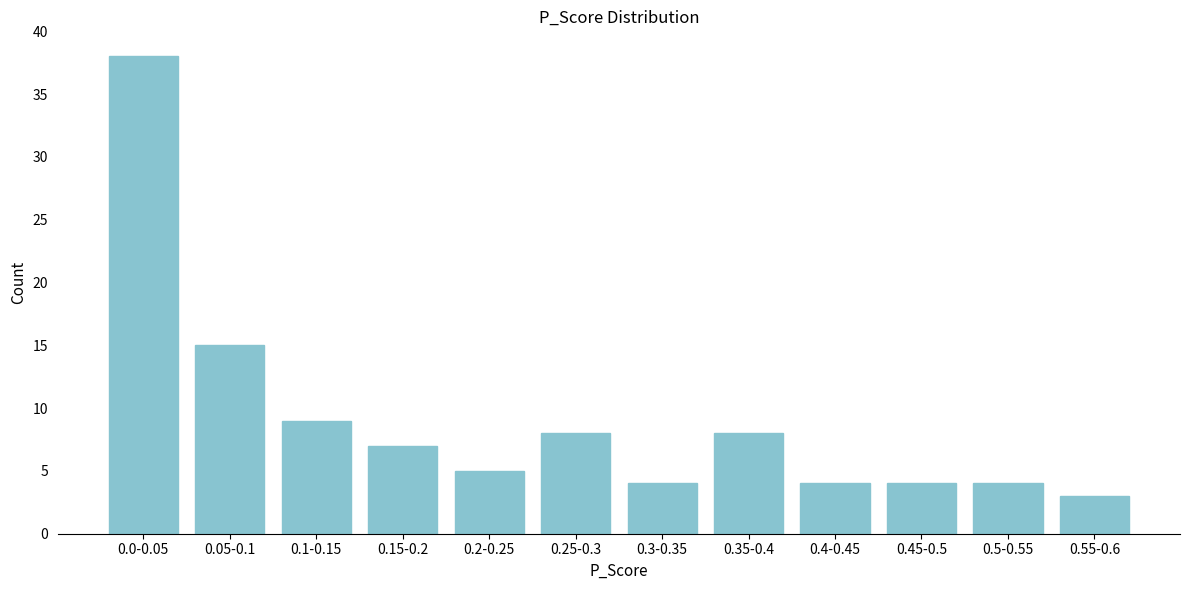

Reading left to right, list all the values displayed in this chart.

0.0-0.05=38	0.05-0.1=15	0.1-0.15=9	0.15-0.2=7	0.2-0.25=5	0.25-0.3=8	0.3-0.35=4	0.35-0.4=8	0.4-0.45=4	0.45-0.5=4	0.5-0.55=4	0.55-0.6=3